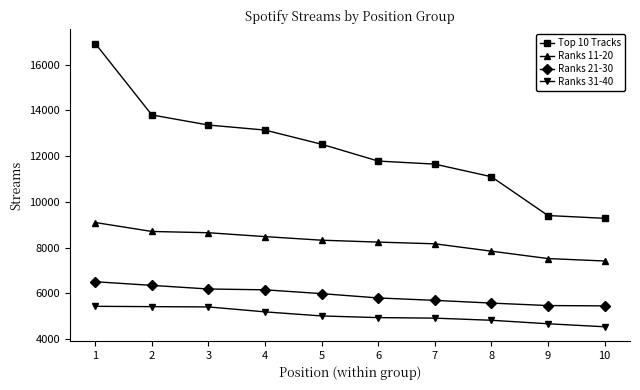

True or false: Ranks 21-30 and Ranks 11-20 cross at least once.

False